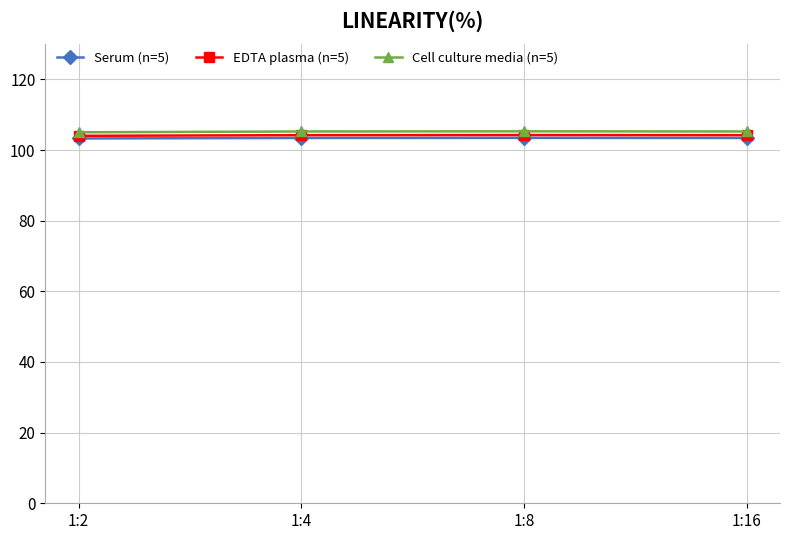

What is the value of the EDTA plasma (n=5) point at the 1st from the left?

104.0